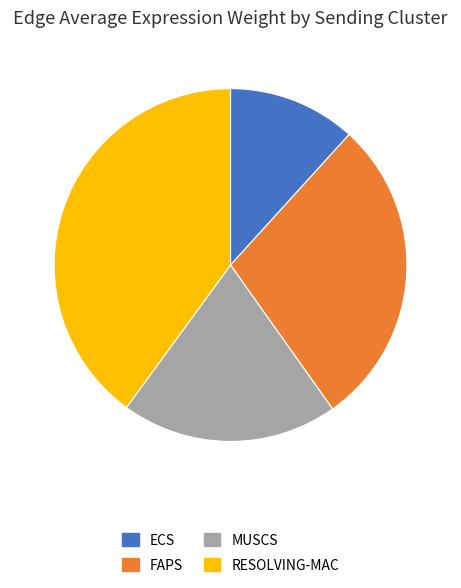

Is there any slice that represents more than half of the pie?

No